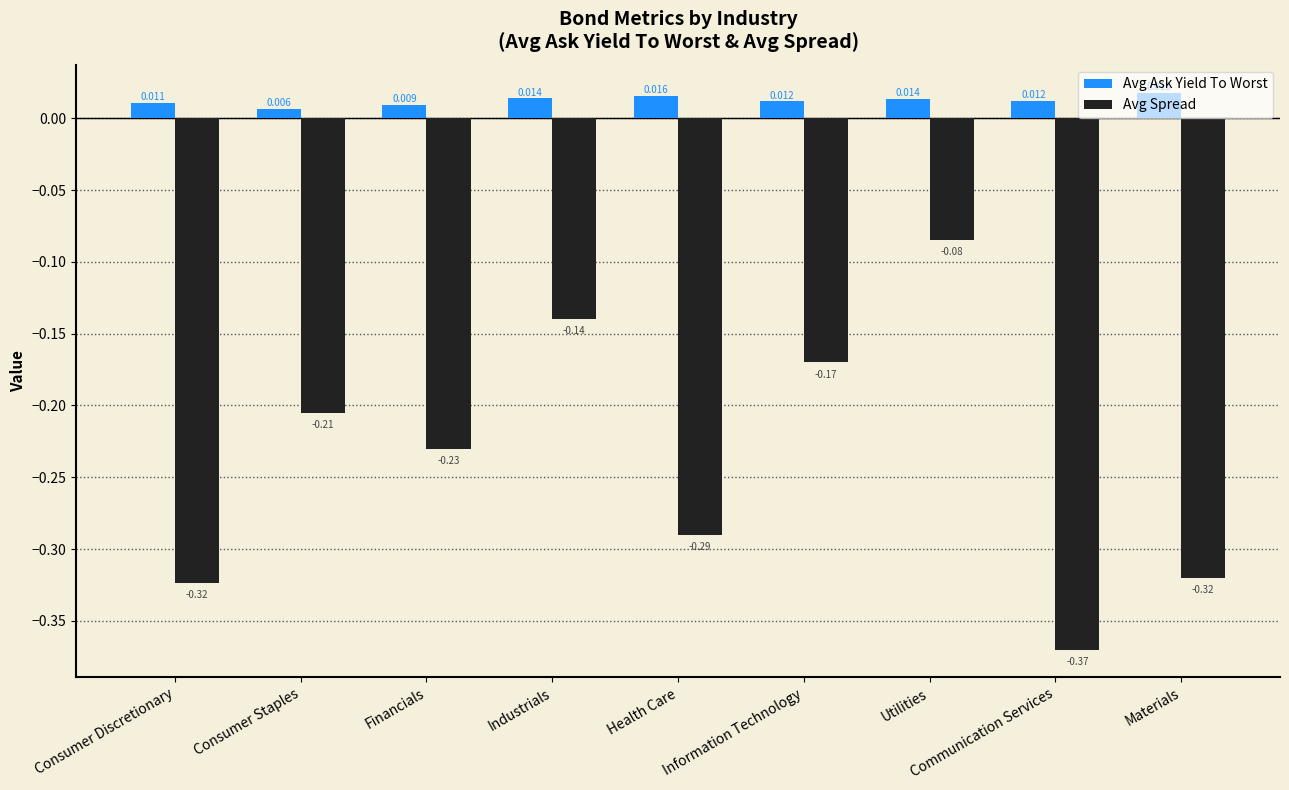

At how many categories does at least one series exceed 0?

9